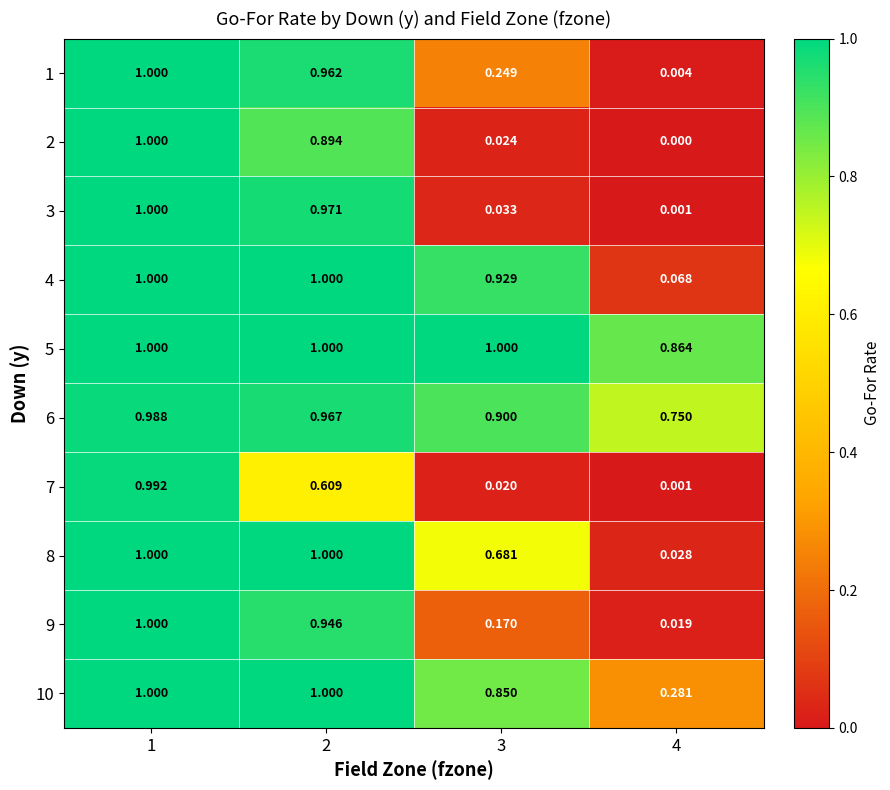

Is the value of 6 at 2 greater than the value of 2 at 1?

No